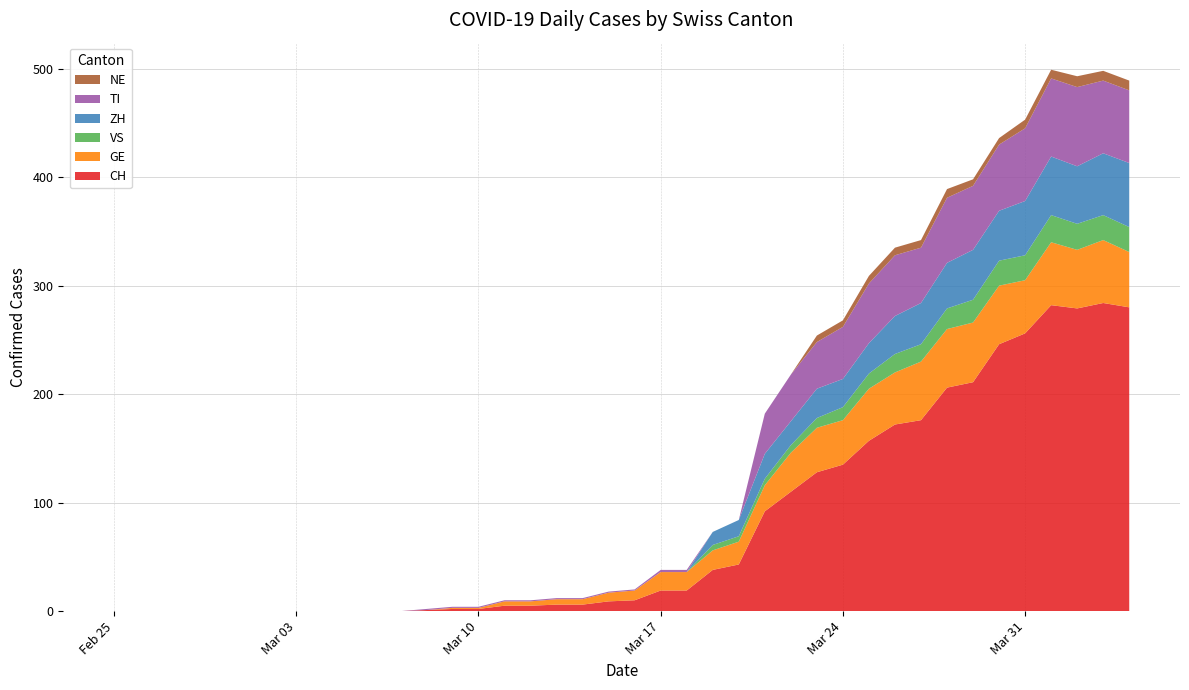

Reading left to right, extract all data points from this chart.

CH: 0	0	0	0	0	0	0	0	0	0	0	0	1	2	2	5	5	6	6	9	10	19	19	38	43	92	110	128	135	157	172	176	206	211	246	256	282	279	284	280
GE: 0	0	0	0	0	0	0	0	0	0	0	0	0	1	1	4	4	5	5	8	9	17	17	18	21	24	36	41	41	48	48	54	54	55	54	49	58	54	58	51
VS: 0	0	0	0	0	0	0	0	0	0	0	0	0	0	0	0	0	0	0	0	0	0	0	5	5	6	7	9	12	14	17	16	19	21	23	23	25	24	23	23
ZH: 0	0	0	0	0	0	0	0	0	0	0	0	0	0	0	0	0	0	0	0	0	0	0	12	15	23	22	27	26	28	35	38	42	46	46	50	54	53	57	59
TI: 0	0	0	0	0	0	0	0	0	0	0	0	1	1	1	1	1	1	1	1	1	2	2	0	0	37	43	43	48	55	56	51	60	59	61	67	72	73	67	67
NE: 0	0	0	0	0	0	0	0	0	0	0	0	0	0	0	0	0	0	0	0	0	0	0	0	0	0	0	6	6	7	7	7	8	6	6	8	8	10	9	9